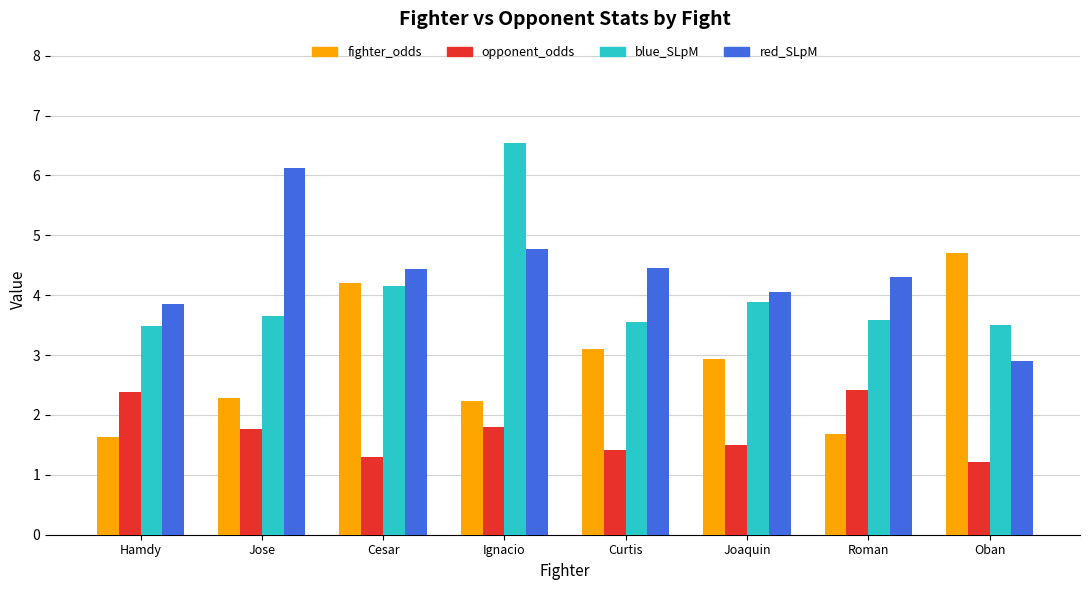

What is the highest value of the fighter_odds series?

4.7